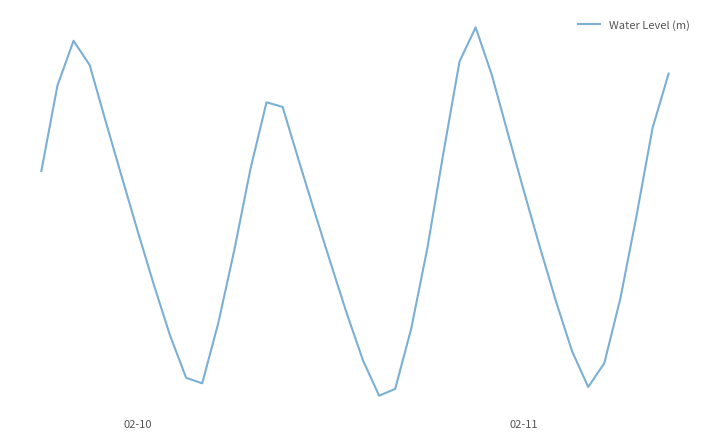

Is this an area chart (filled region under the line)?

No